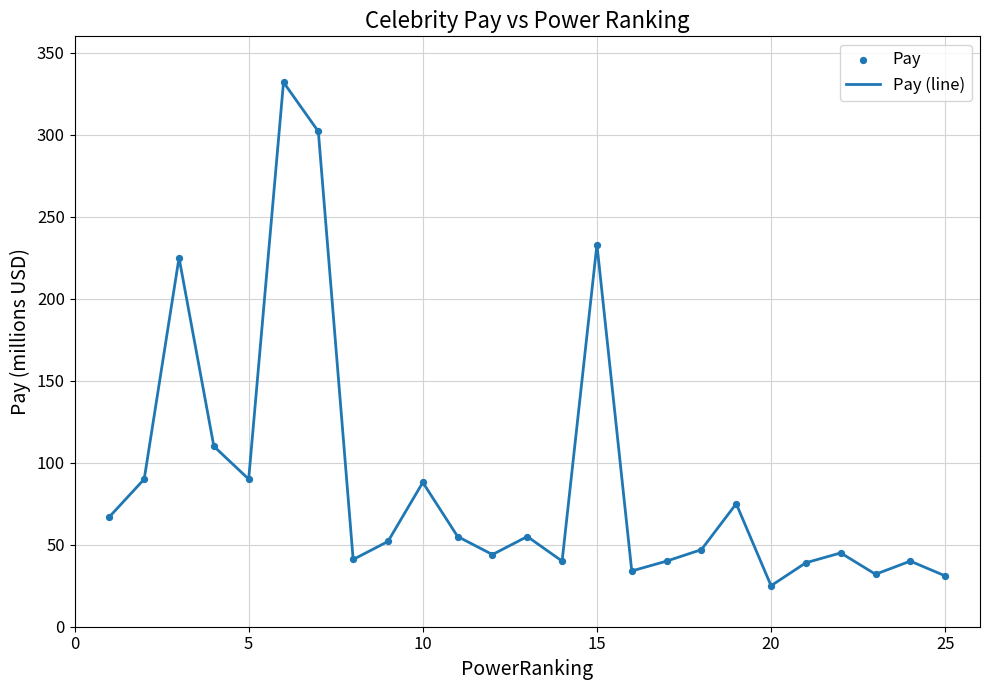

What is the minimum value shown in the chart?

25